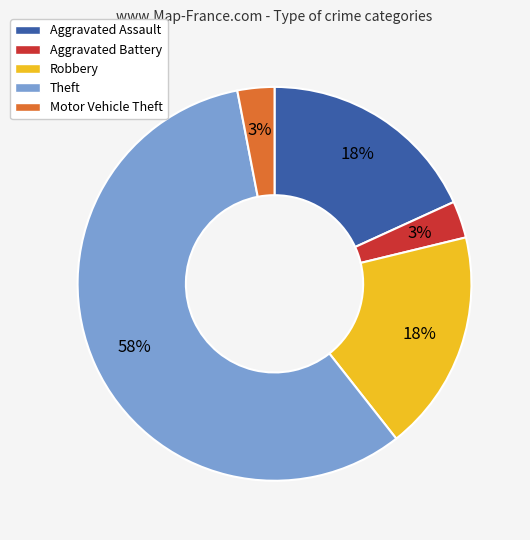

To the nearest percent, what is the difference between the largest and smallest slice percentages?

55%